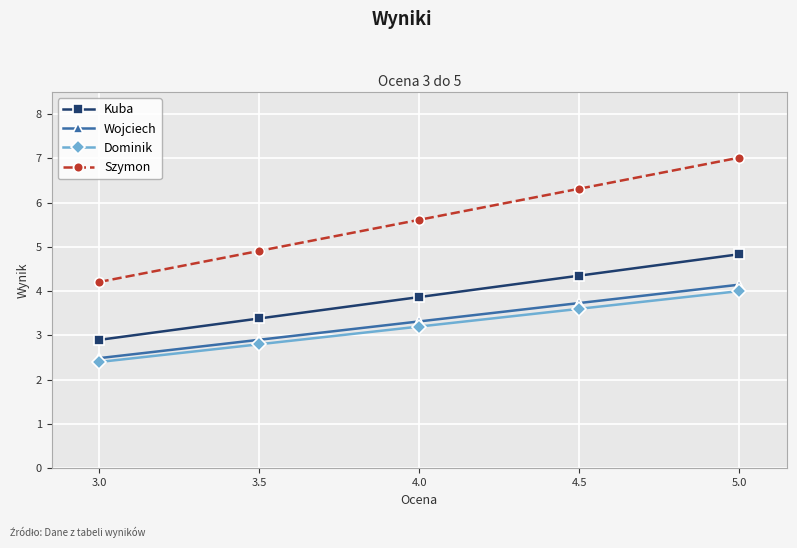

What is the average value of the Kuba series?

3.9